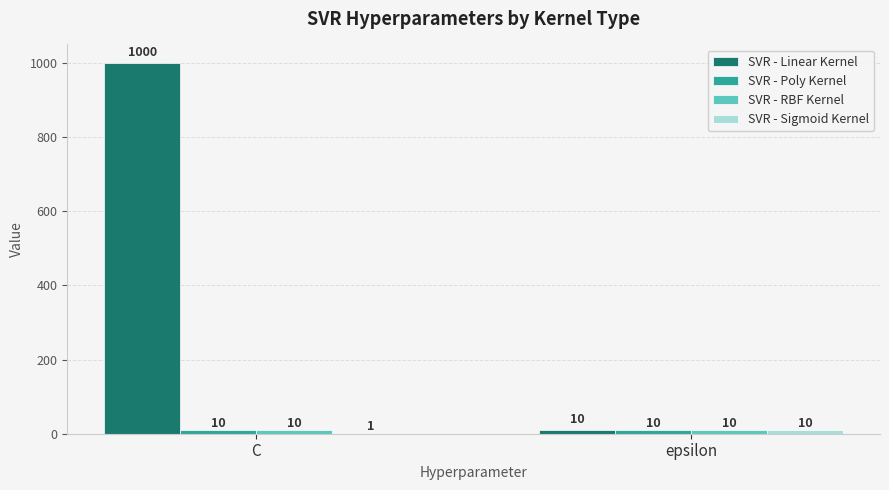

Count the SVR - Linear Kernel values in the range 10 to 1000.

2